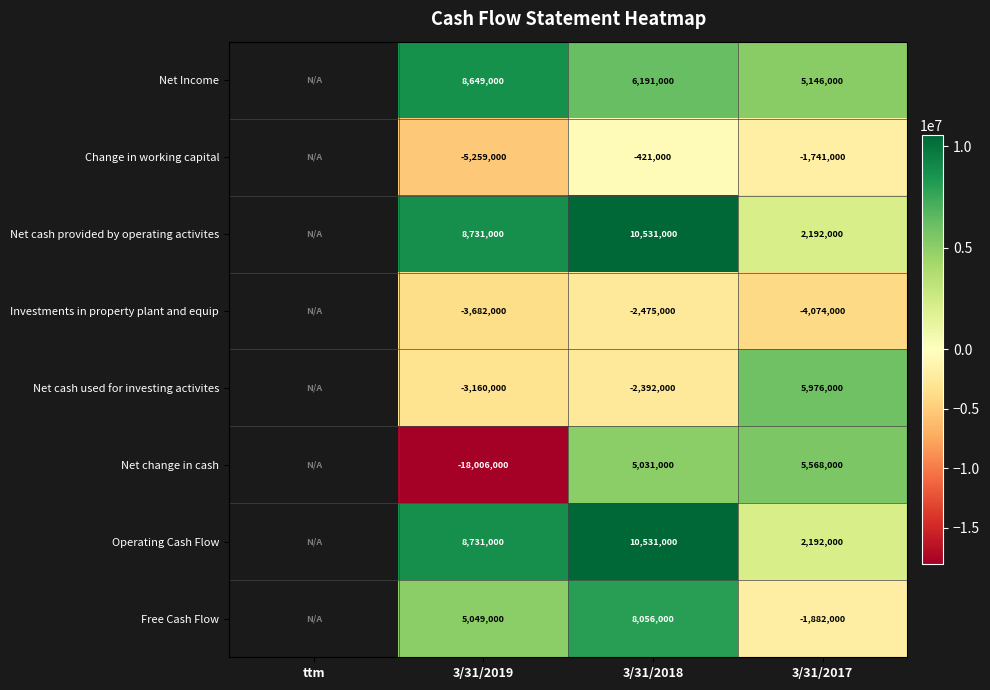

Between 3/31/2019 and 3/31/2018, which series saw the biggest shift?

Net change in cash